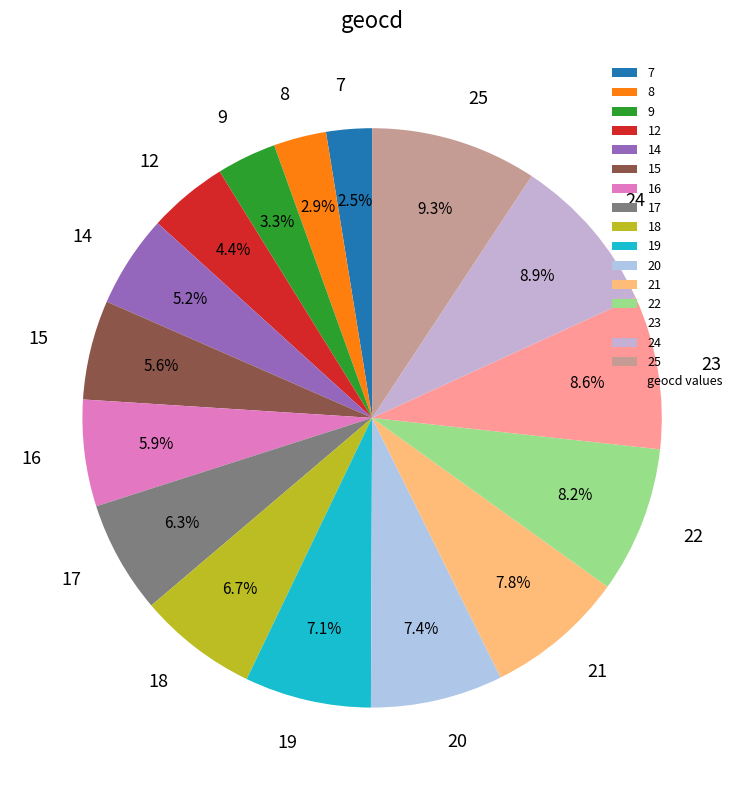

How many slices are in this pie chart?

16